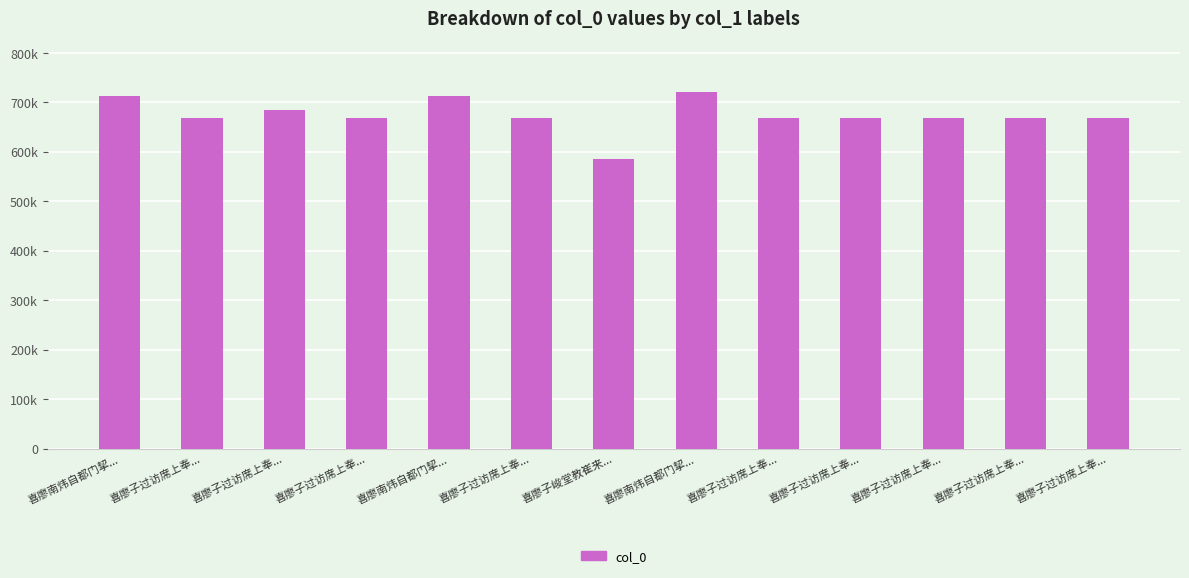

Does the chart contain stacked bars?

No